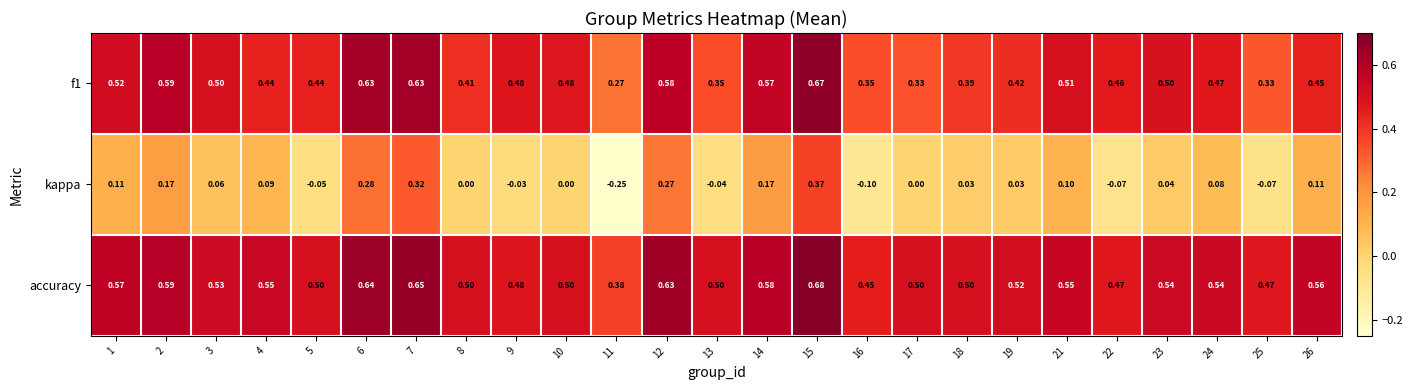

Which series changed the most between 7 and 18?

kappa